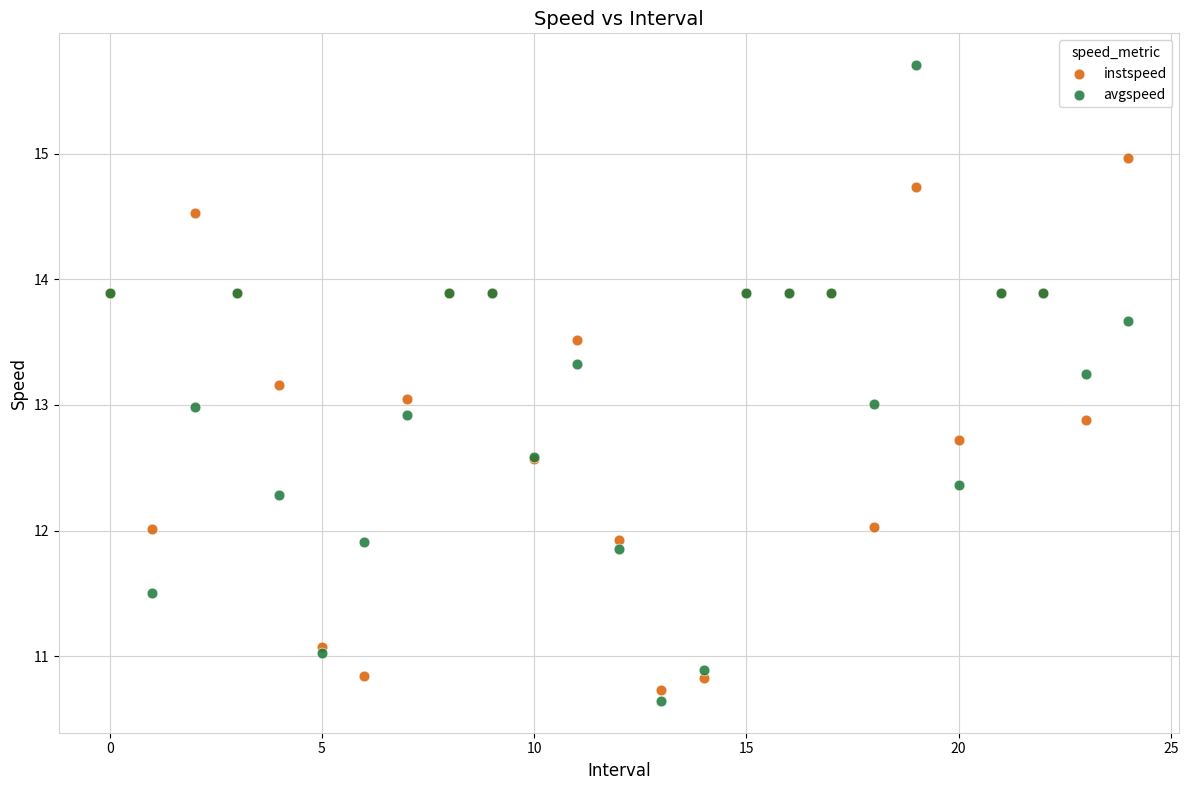

Which series reaches the minimum Y coordinate?

avgspeed